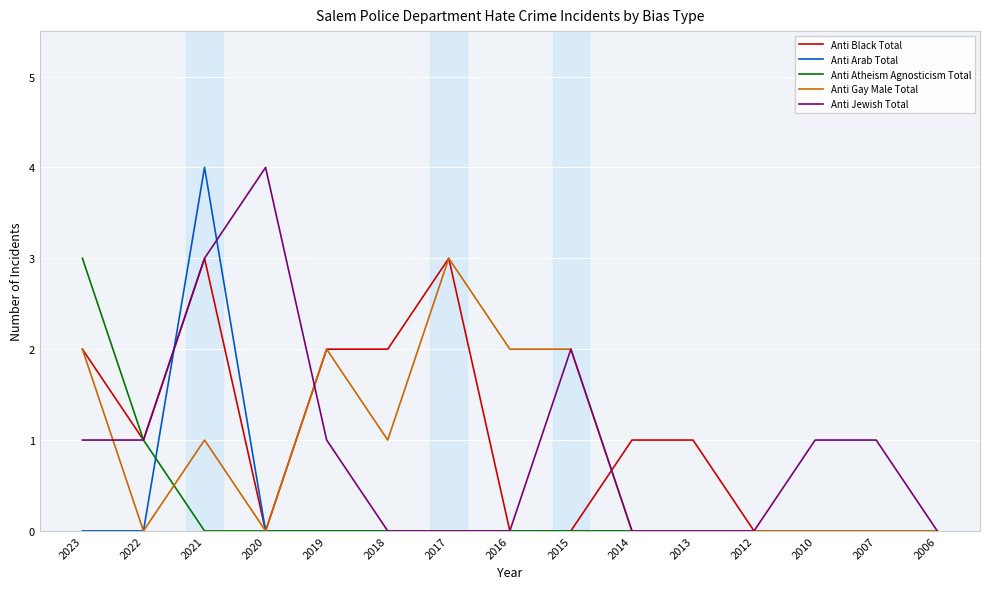

What are all the series names shown in the legend?

Anti Black Total, Anti Arab Total, Anti Atheism Agnosticism Total, Anti Gay Male Total, Anti Jewish Total